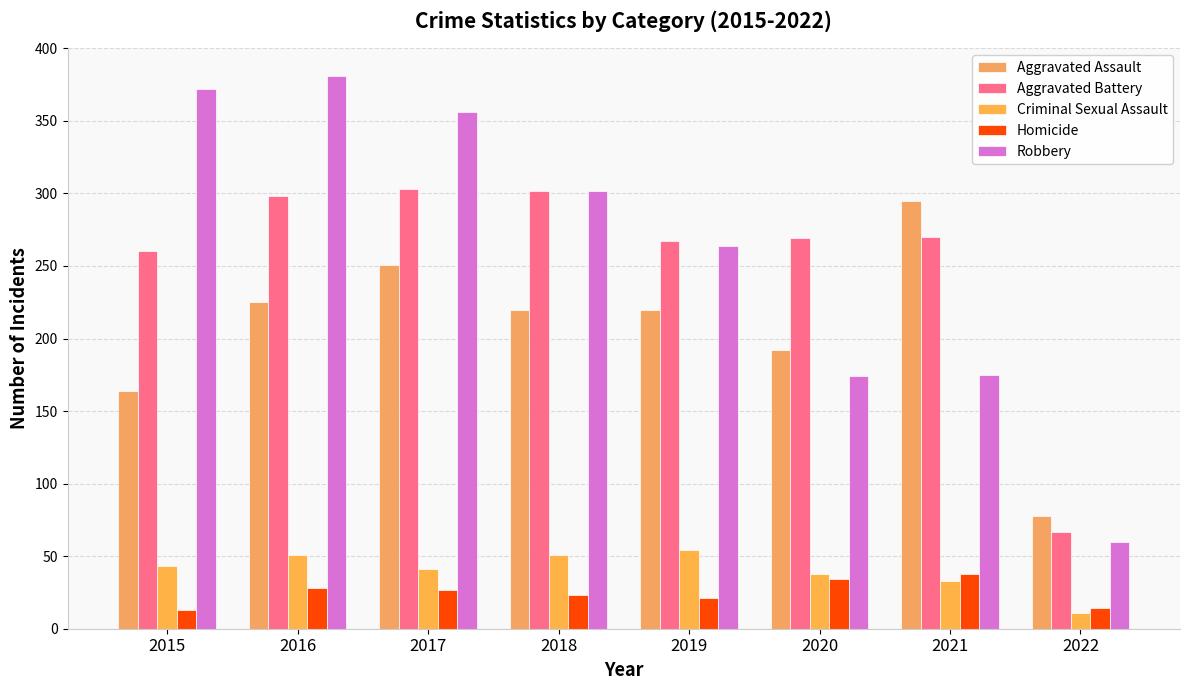

How many values in the Aggravated Battery series are below 270?

4